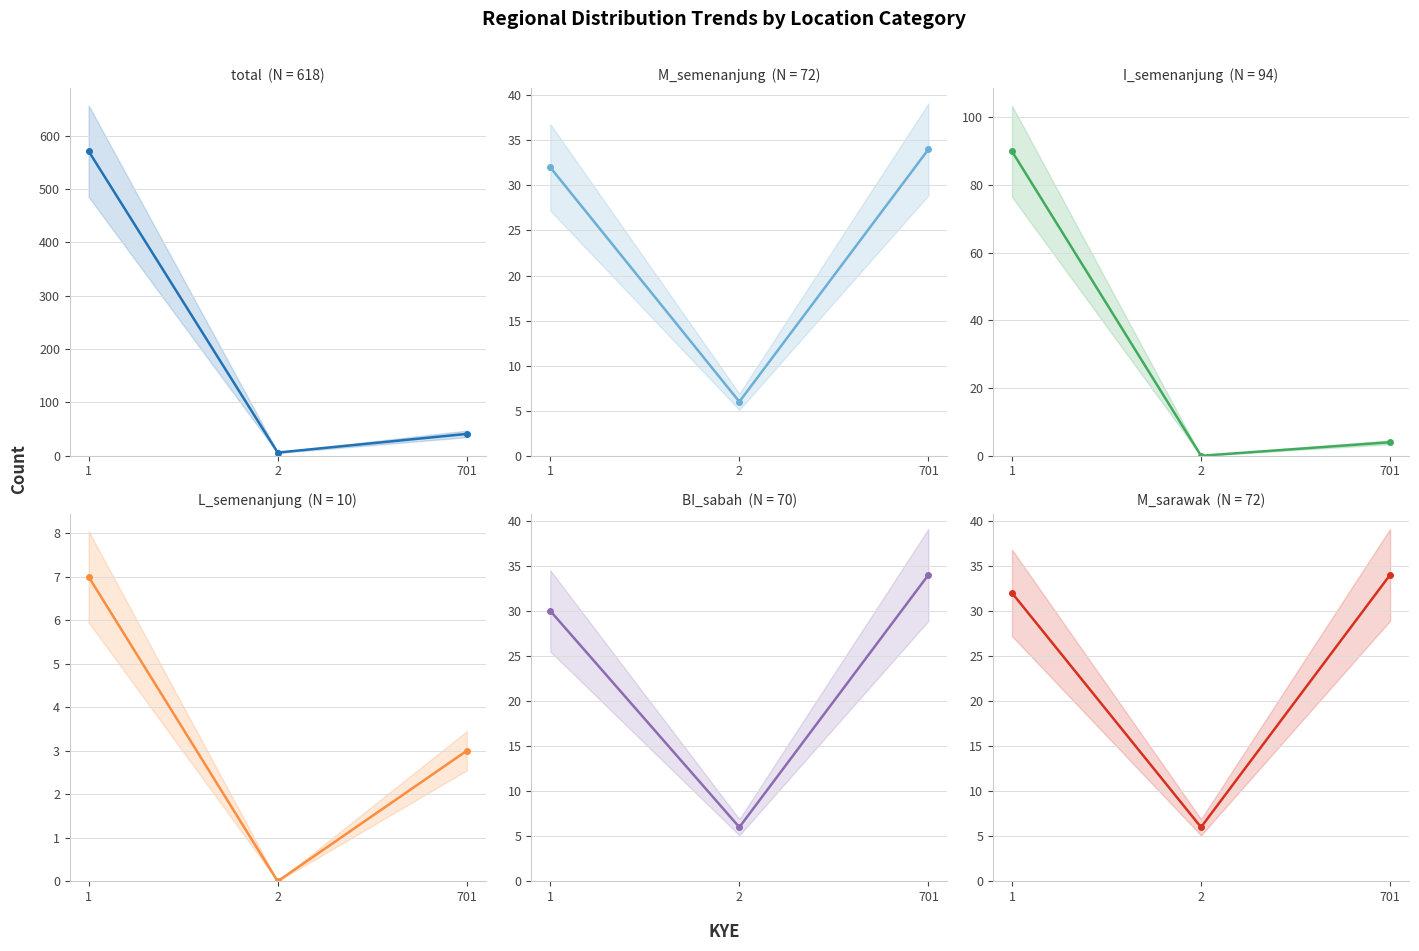

Reading left to right, transcribe all the data shown in this chart.

total: 1=571	2=6	701=41
M_semenanjung: 1=32	2=6	701=34
I_semenanjung: 1=90	2=0	701=4
L_semenanjung: 1=7	2=0	701=3
BI_sabah: 1=30	2=6	701=34
M_sarawak: 1=32	2=6	701=34